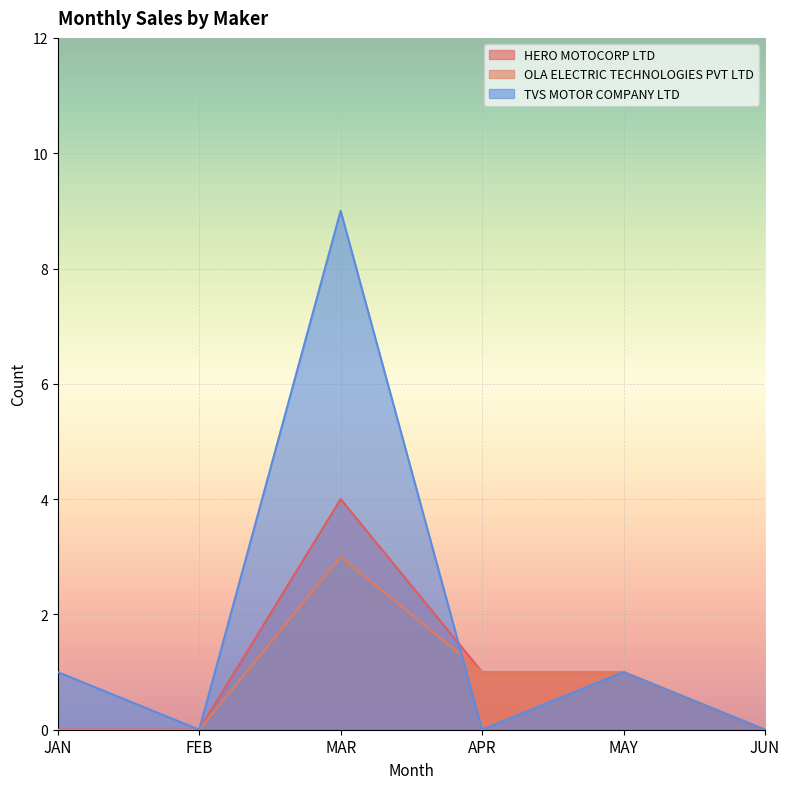

True or false: OLA ELECTRIC TECHNOLOGIES PVT LTD and HERO MOTOCORP LTD intersect in this chart.

False